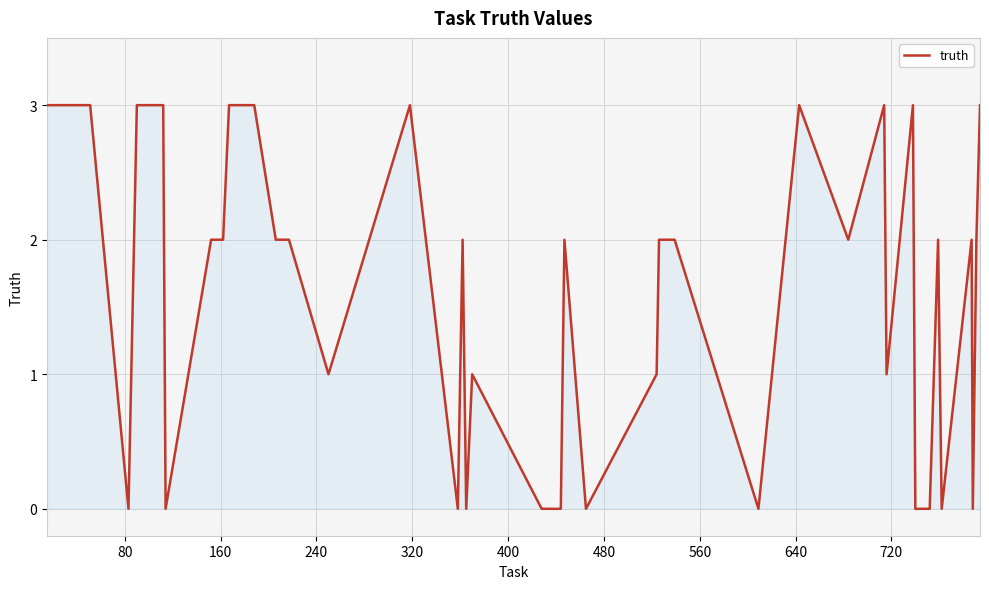

What is the maximum value shown in the chart?

3